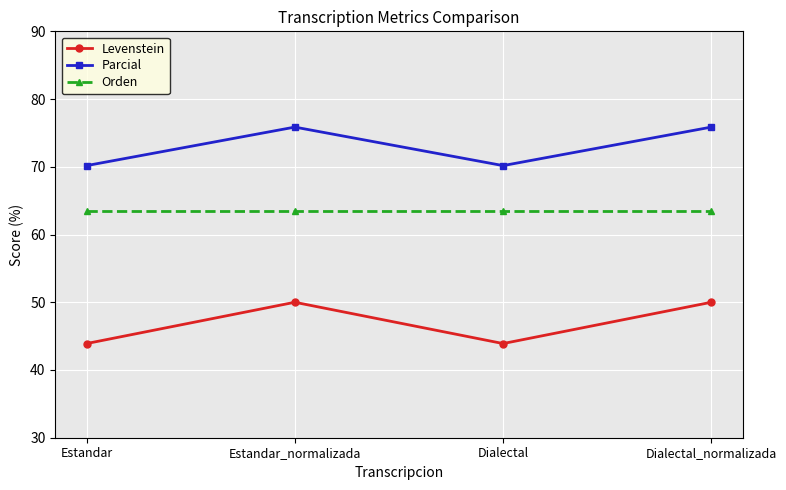

What is the highest value of the Parcial series?

75.9